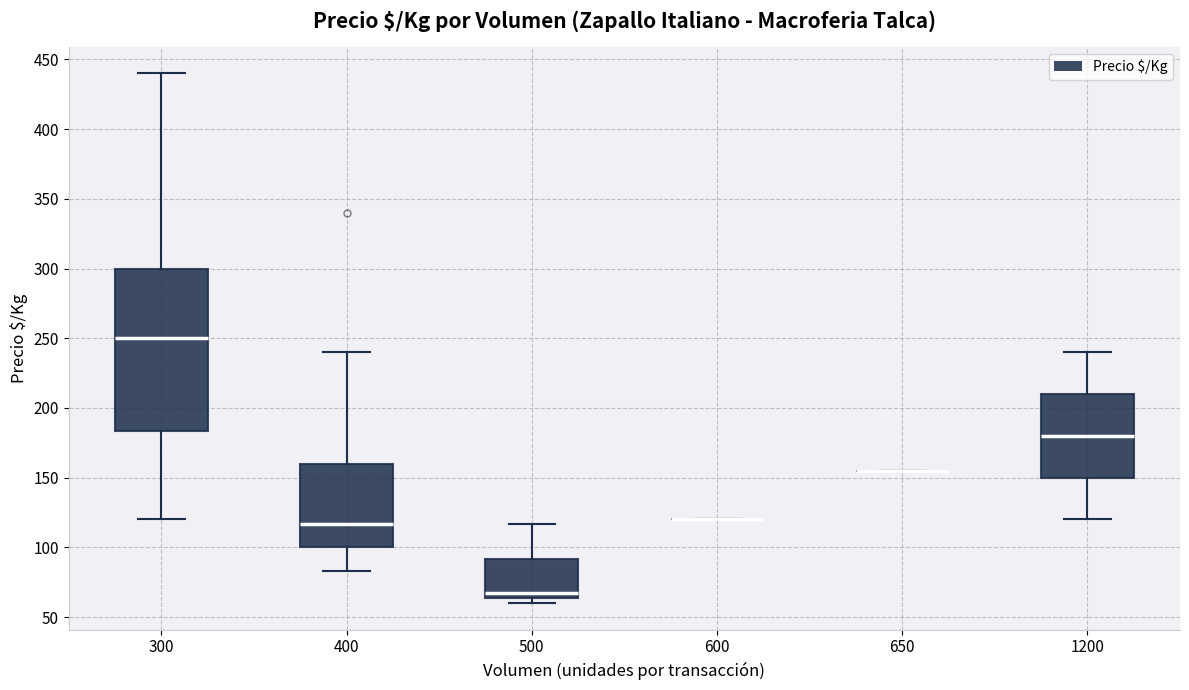

Reading left to right, read every box against the y-axis: the position of its median line, the range the box covers, and the ends of its whiskers. The values are not printed on the chart, so give them approximately, as read against the axis.

300: median 250, box 185 to 300, whiskers 120 to 440
400: median 115, box 100 to 160, whiskers 85 to 240
500: median 65 (just above the box's lower edge), box 65 to 90, whiskers 60 to 115
600: box collapsed to a line at 120, whiskers 120 to 120
650: box collapsed to a line at 155, whiskers 155 to 155
1200: median 180, box 150 to 210, whiskers 120 to 240